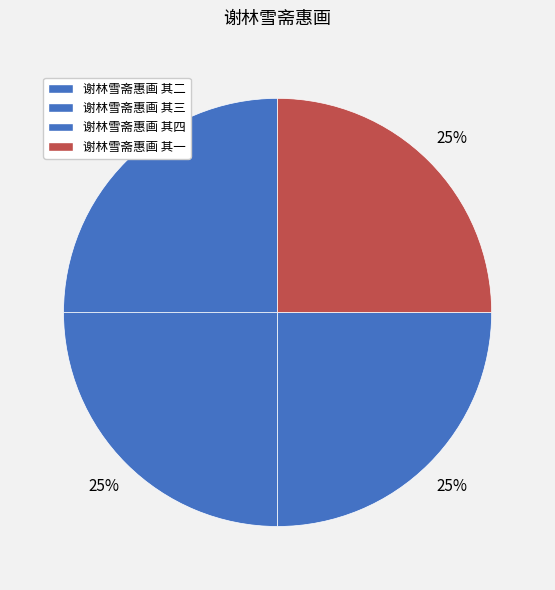

To the nearest percent, what is the combined percentage of 谢林雪斋惠画 其一 and 谢林雪斋惠画 其二?

50%